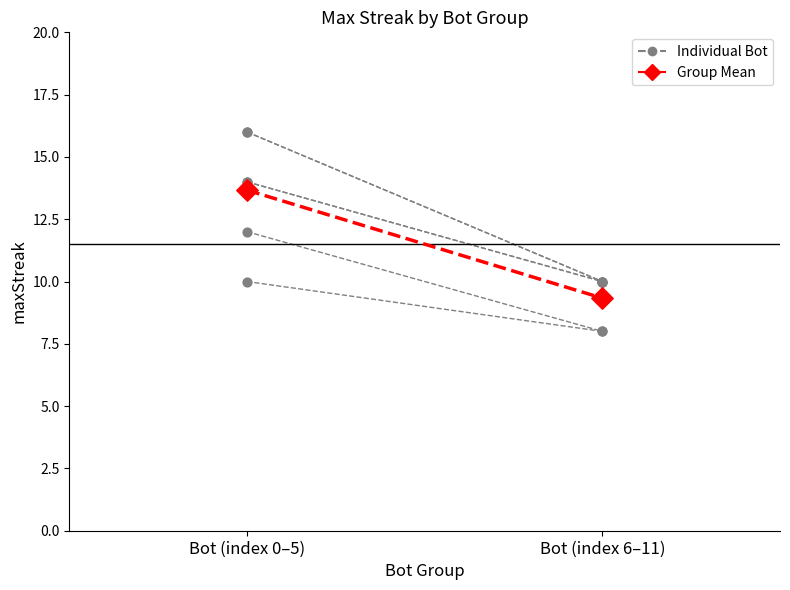

What is the change in value from 3 to 9?

-4